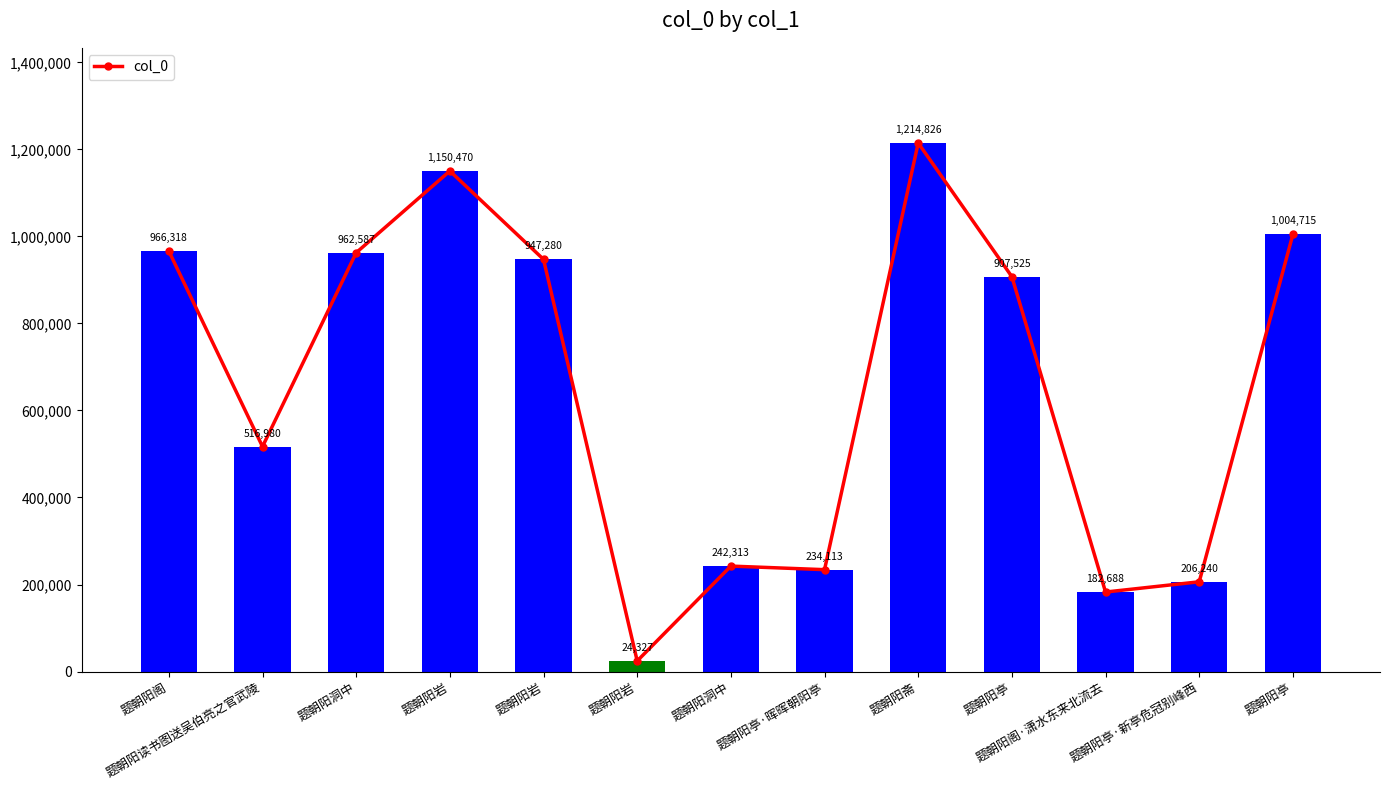

Reading left to right, extract all data points from this chart.

966318	516980	962587	1150470	947280	24327	242313	234113	1214826	907525	182688	206240	1004715